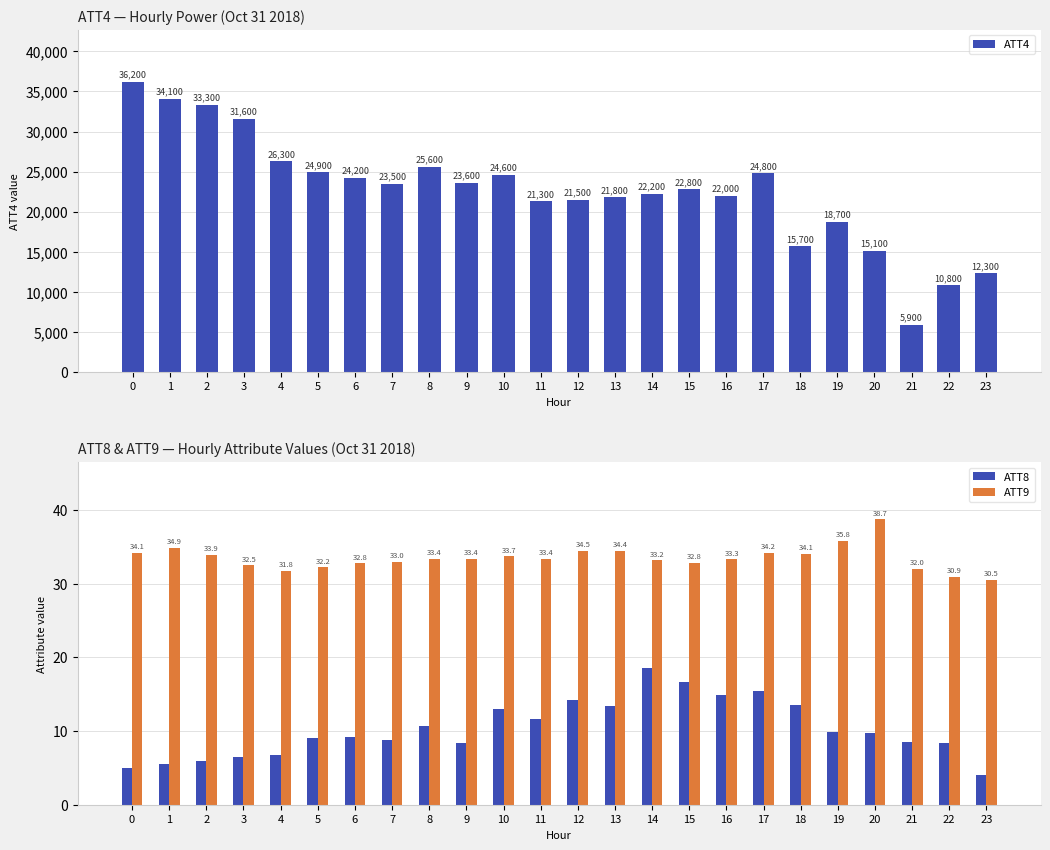

At 20, list the series in order from smallest to largest.

ATT8, ATT9, ATT4